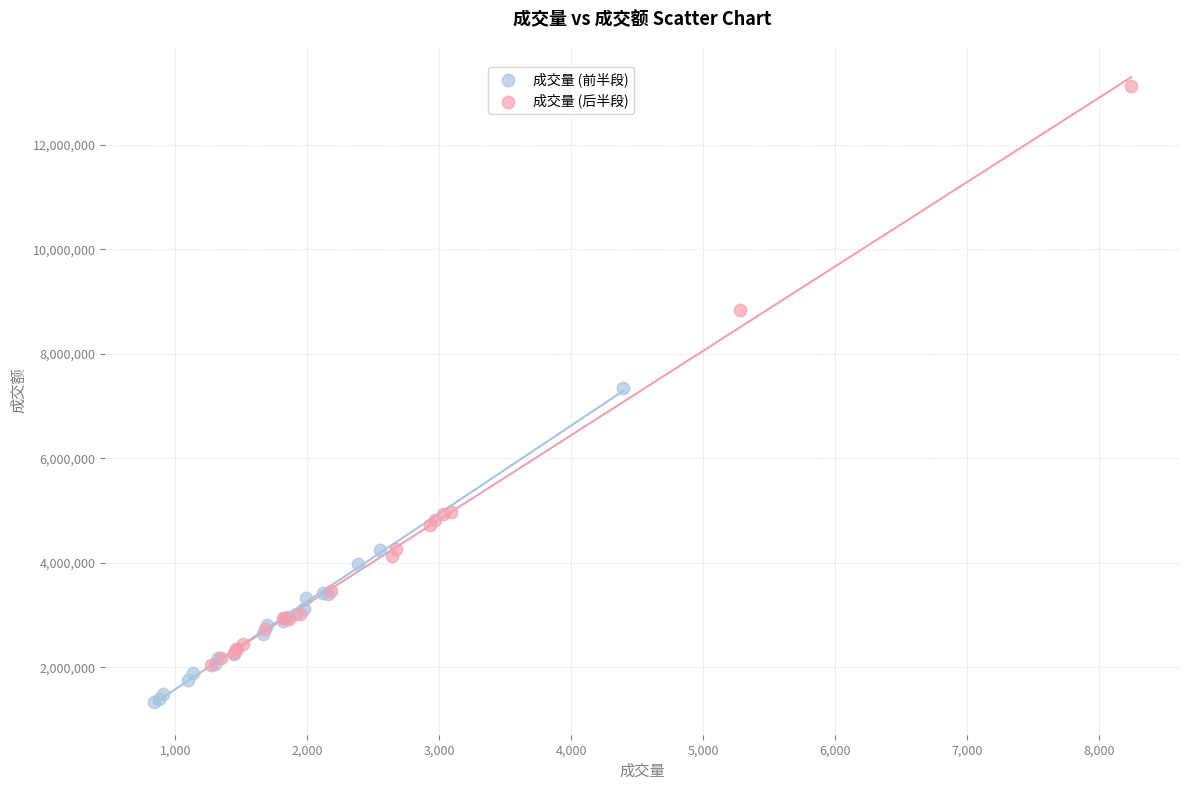

Which series reaches the minimum Y coordinate?

成交量 (前半段)